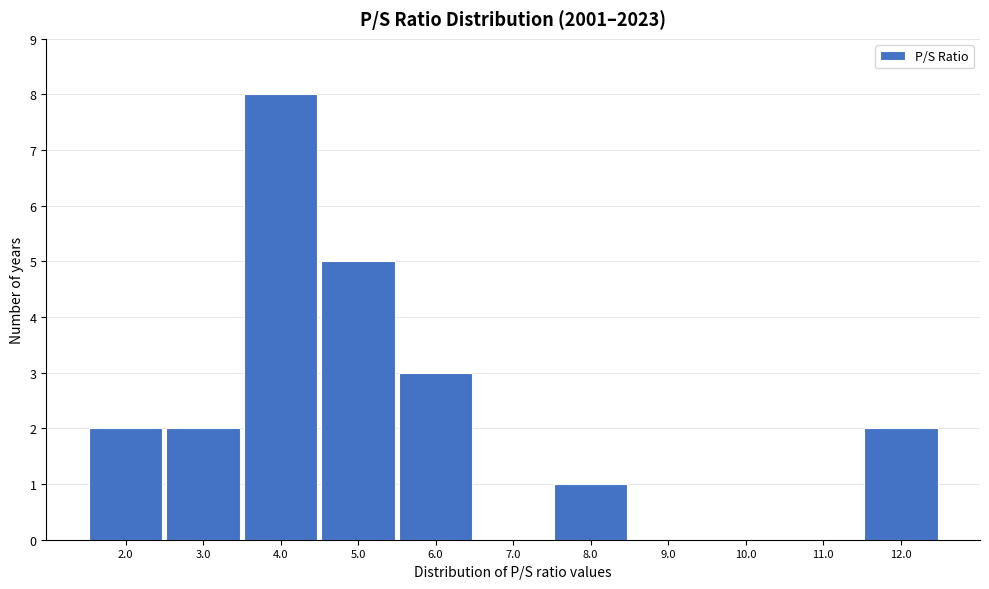

Reading left to right, what are all the values shown in this chart?

2.0=2	3.0=2	4.0=8	5.0=5	6.0=3	7.0=0	8.0=1	9.0=0	10.0=0	11.0=0	12.0=2